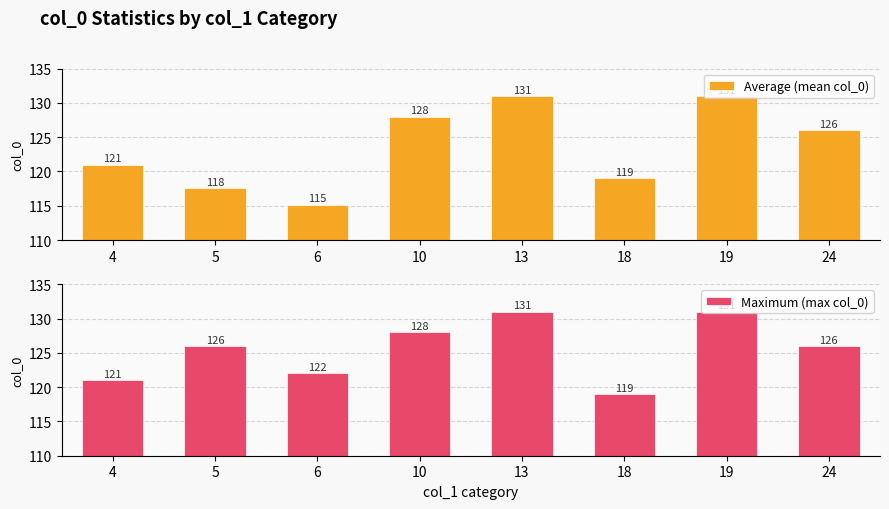

Reading left to right, list all the values displayed in this chart.

Average (mean col_0): 121.0	117.6	115.1	128.0	131.0	119.0	131.0	126.0
Maximum (max col_0): 121.0	126.0	122.0	128.0	131.0	119.0	131.0	126.0